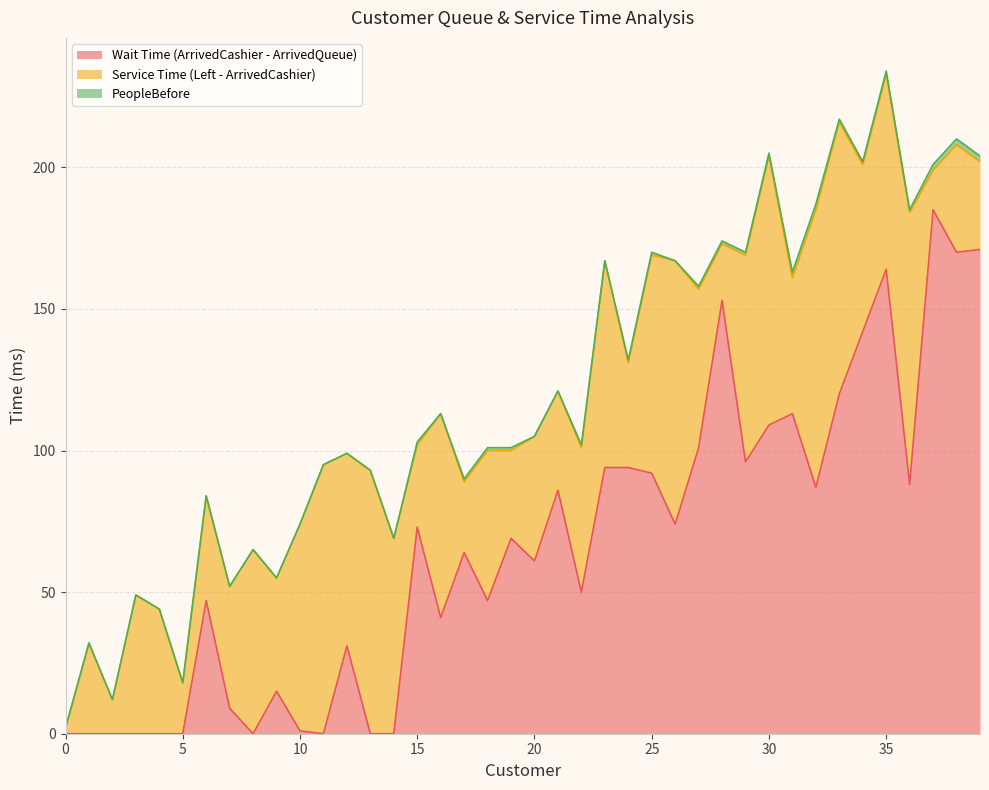

What is the difference between the second highest and minimum values in the Wait Time (ArrivedCashier - ArrivedQueue) series?

171